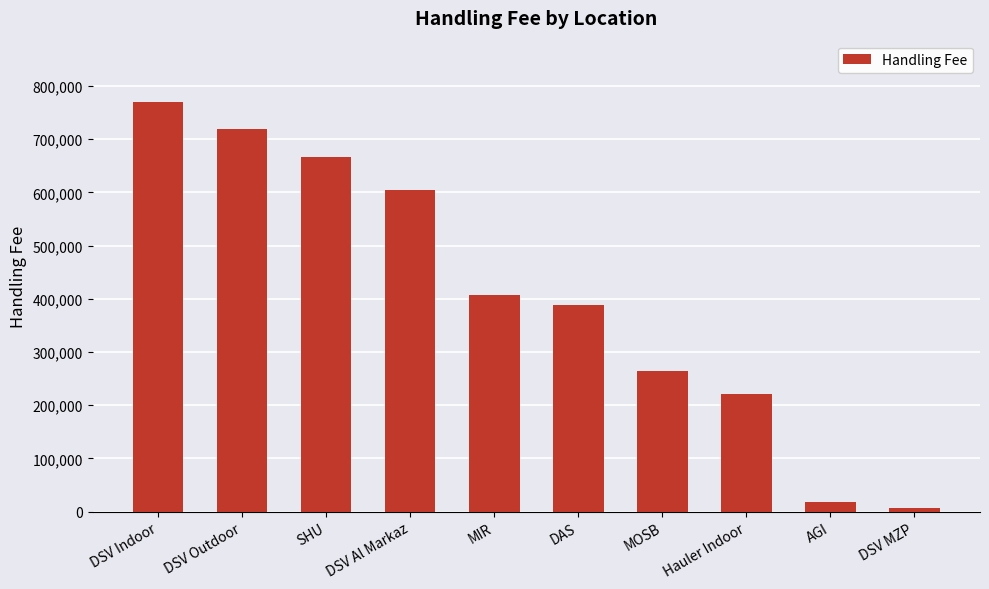

Are the bars horizontal?

No